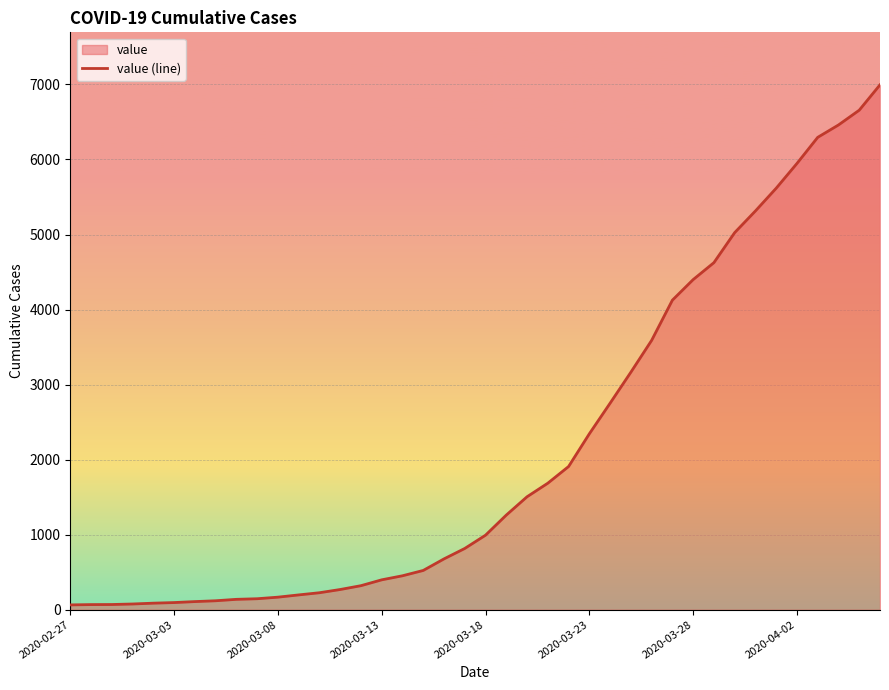

Count the number of categories in the chart.

40